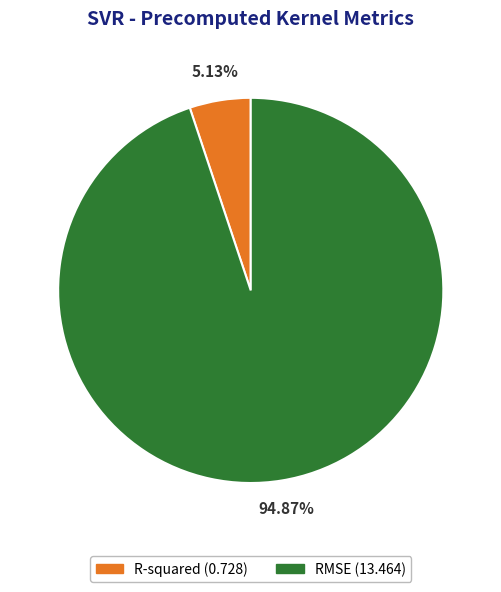

The RMSE slice represents 81% of the pie. True or false?

False